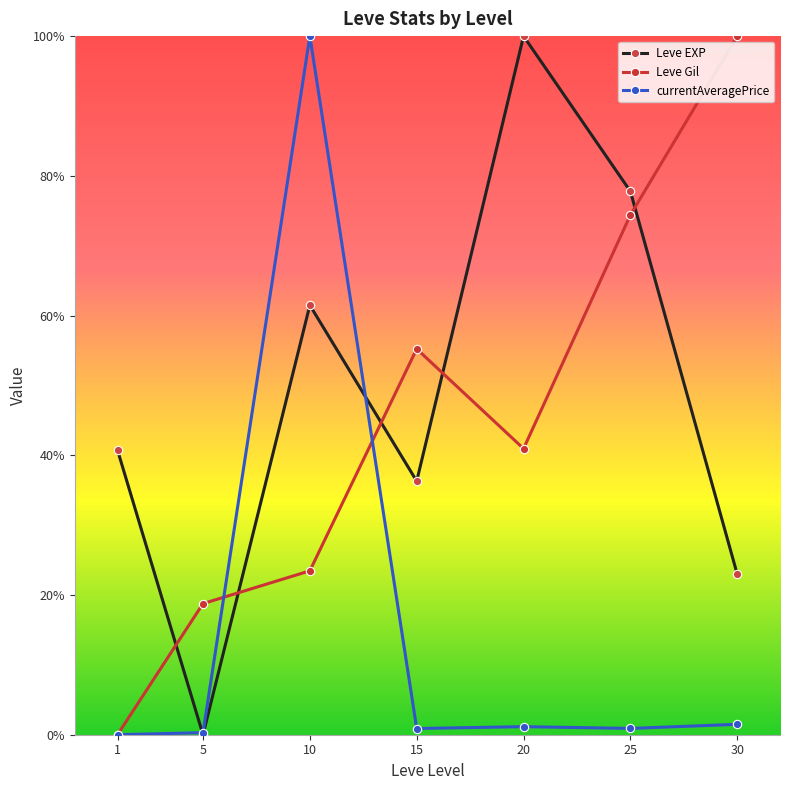

What is the total value across all series at 1?

40.7